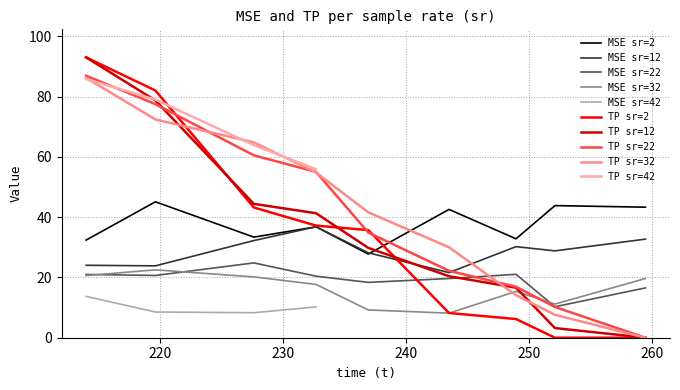

Which series has the widest spread of values?

TP